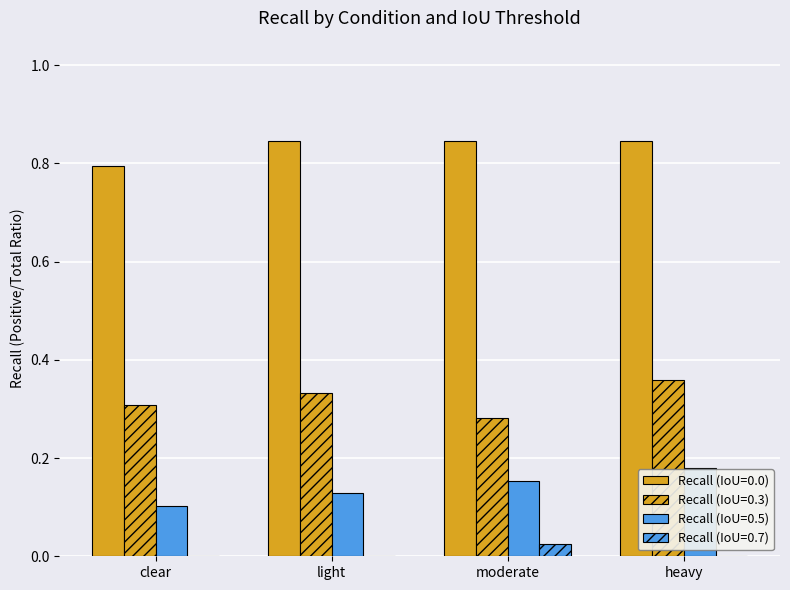

Does the chart contain stacked bars?

No